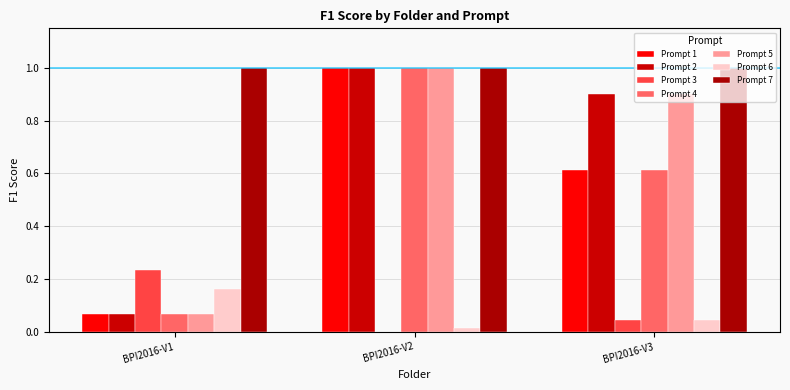

How many values in Prompt 3 are above zero?

2